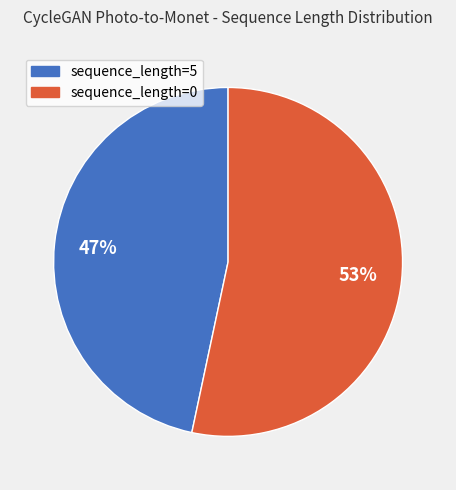

Rank the categories by value from lowest to highest.

sequence_length=5, sequence_length=0